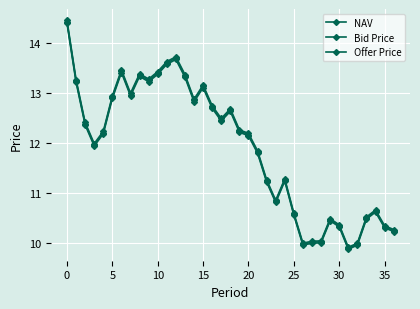

Does the chart have visible grid lines?

Yes